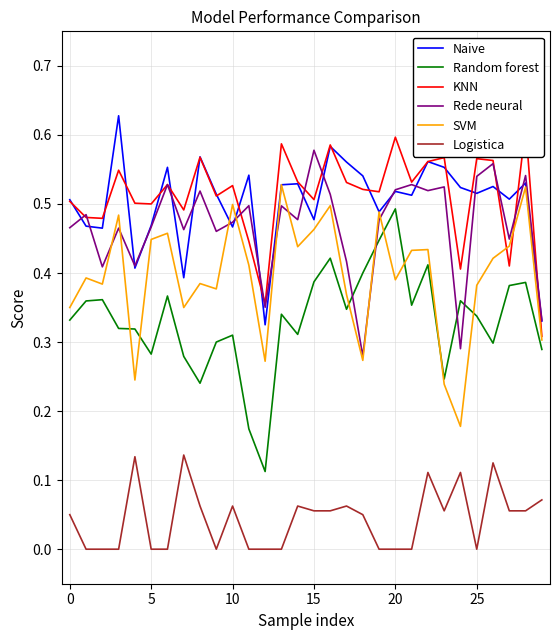

True or false: Logistica and KNN cross at least once.

False